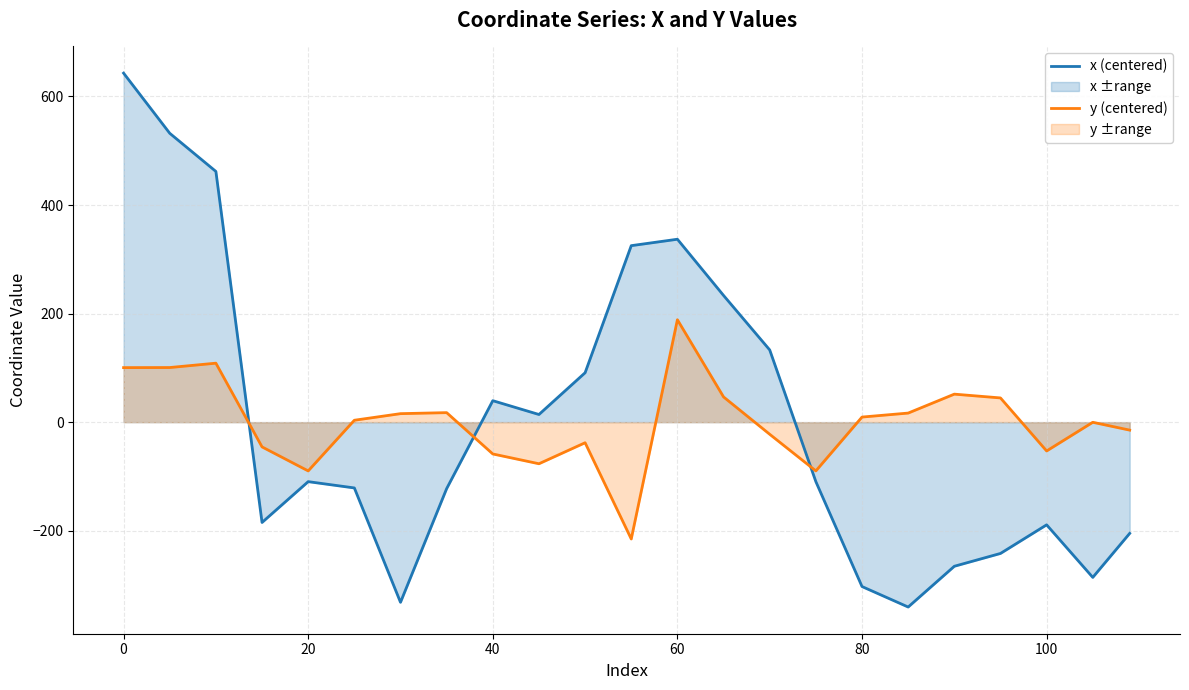

Reading left to right, list all the values displayed in this chart.

x (centered): 643.0	532.2	461.9	-184.8	-109.6	-121.2	-331.9	-122.5	39.6	14.1	91.0	325.2	337.0	233.4	133.1	-109.6	-302.9	-340.6	-265.5	-241.9	-189.2	-286.0	-204.9
y (centered): 100.5	100.6	108.7	-45.6	-89.8	3.5	15.7	17.5	-58.6	-76.6	-37.9	-215.2	188.7	46.5	-22.3	-89.8	9.4	16.7	51.6	44.6	-53.1	-0.2	-14.7